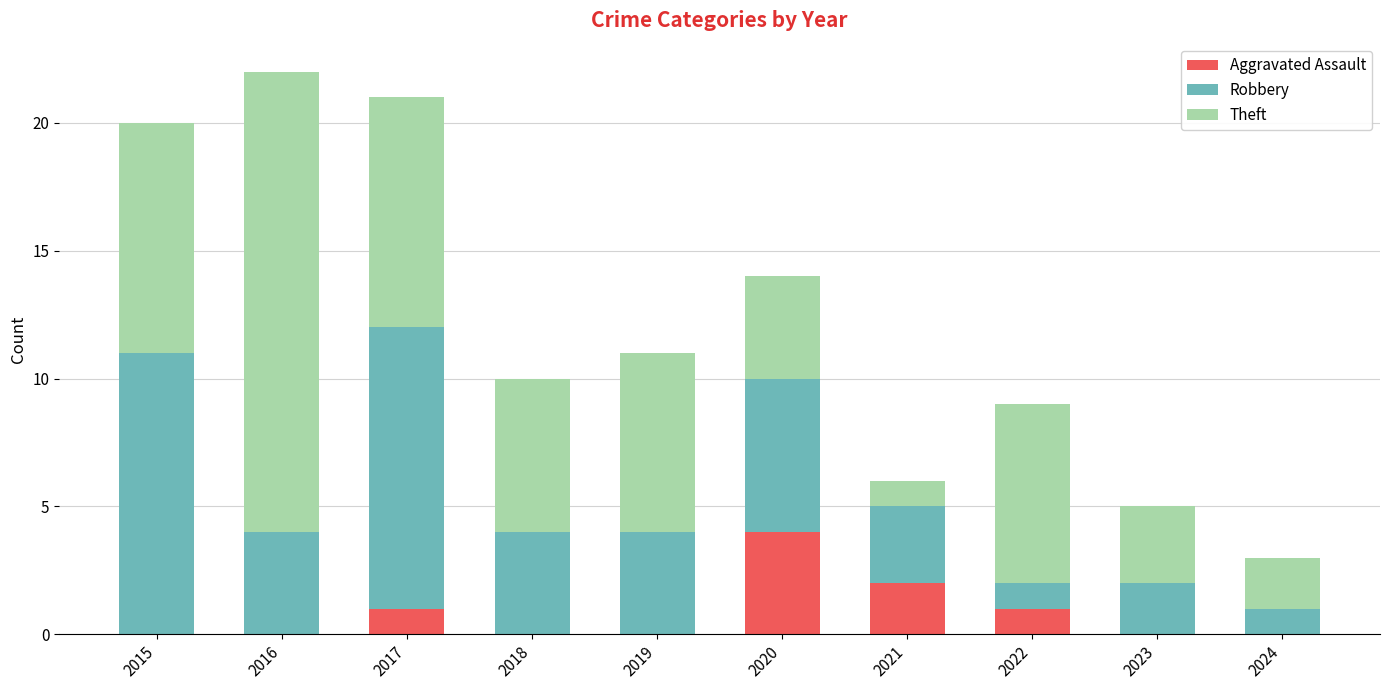

Is it true that Aggravated Assault equals -2 at 2019?

False